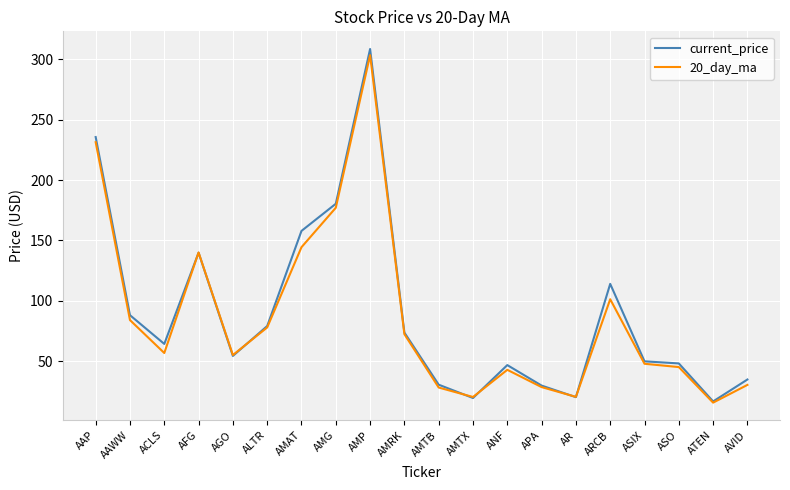

At which category is the sum across all series the highest?

AMP